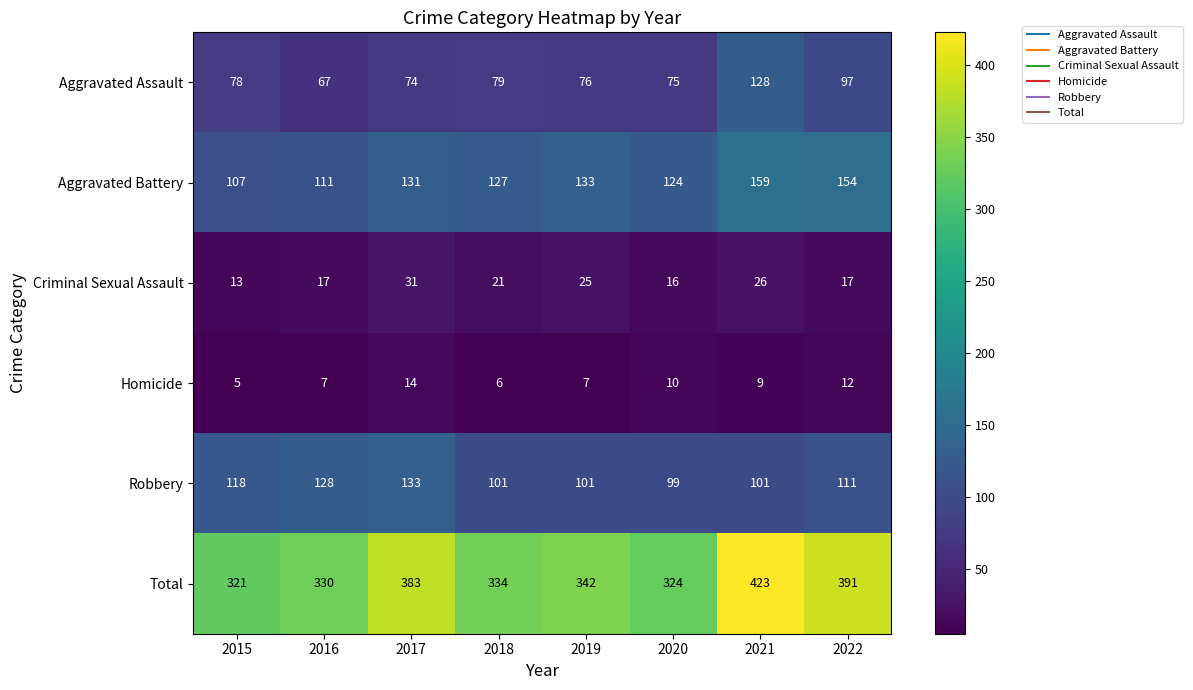

Between 2018 and 2021, which series saw the biggest shift?

Total